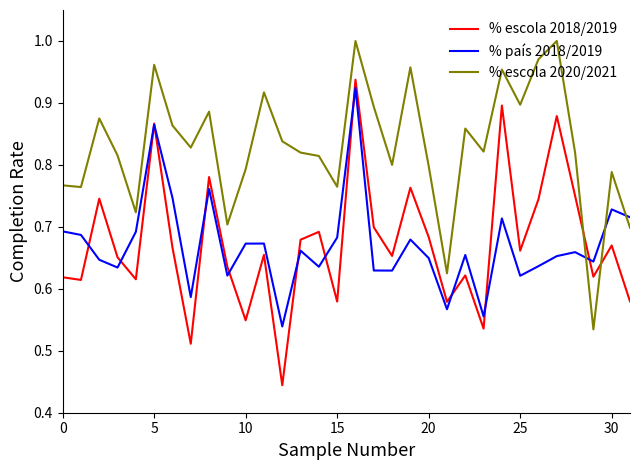

Which series has the largest total across all categories?

% escola 2020/2021